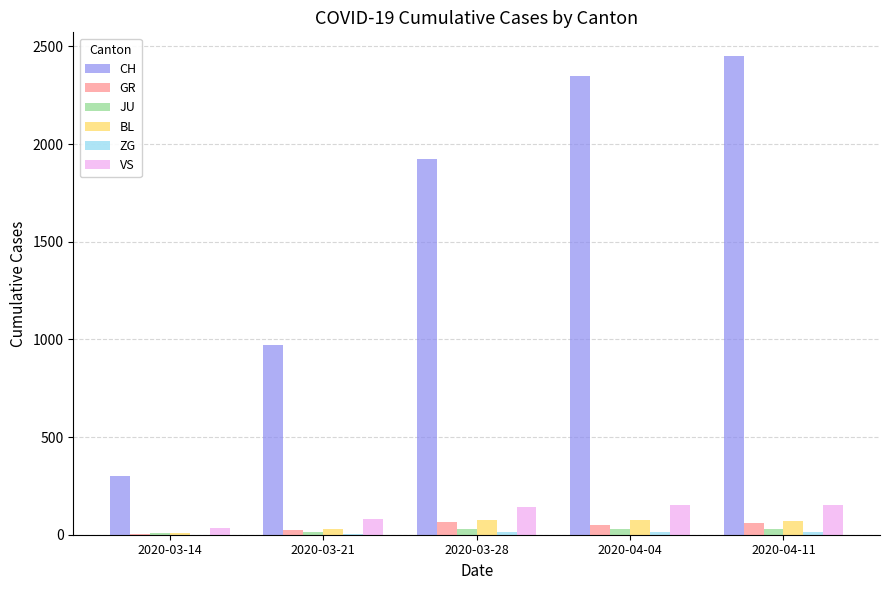

Which series has the largest total across all categories?

CH